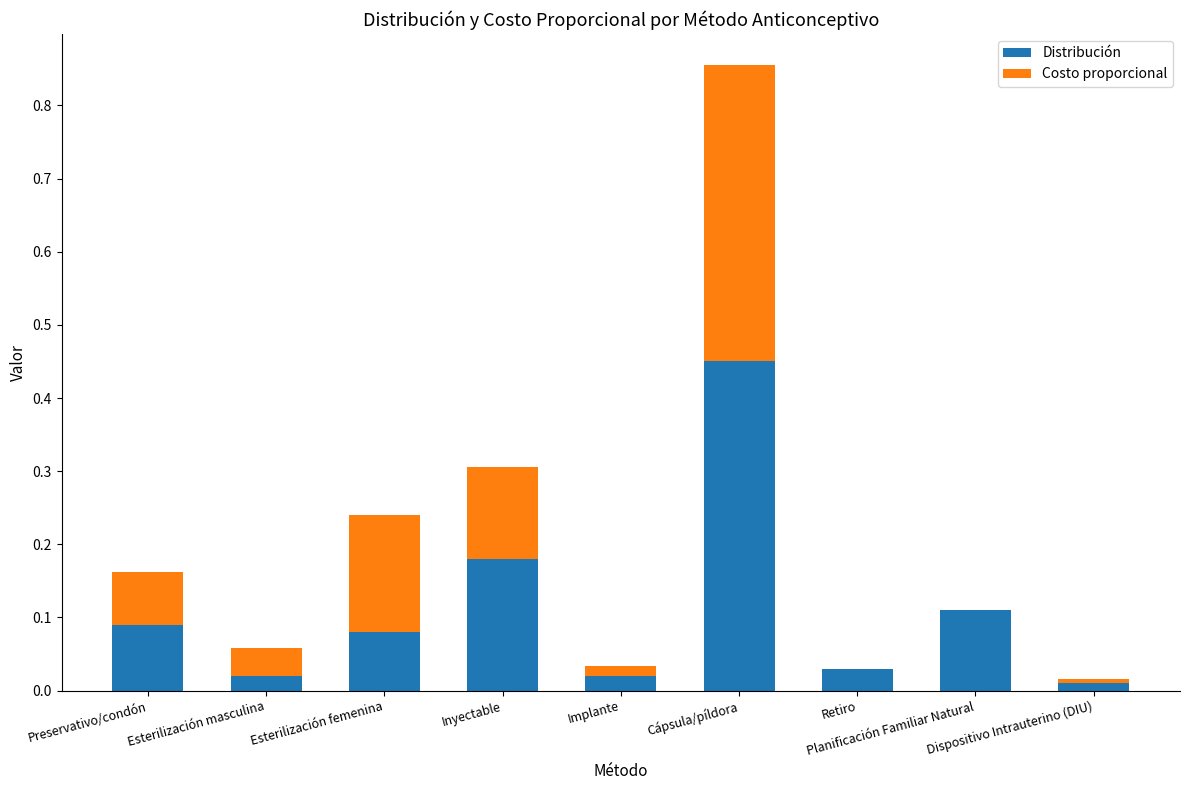

The value of Distribución at Planificación Familiar Natural is 0.0. True or false?

False